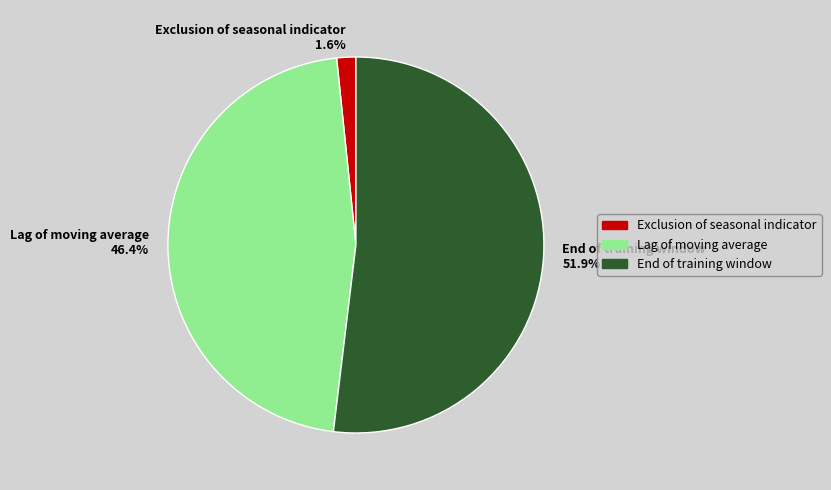

How many slices are in this pie chart?

3